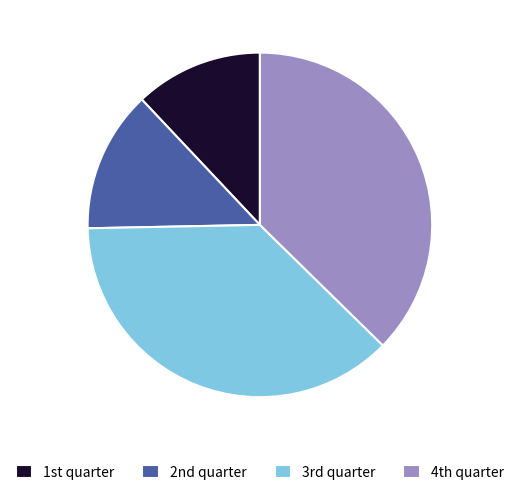

How many slices are in this pie chart?

4